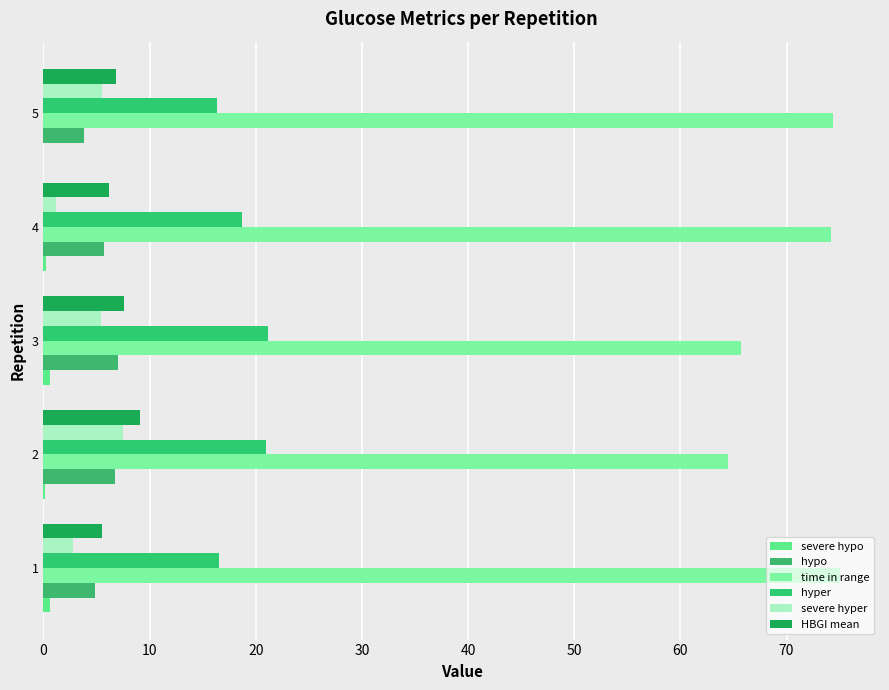

How many data points does each series have?

5